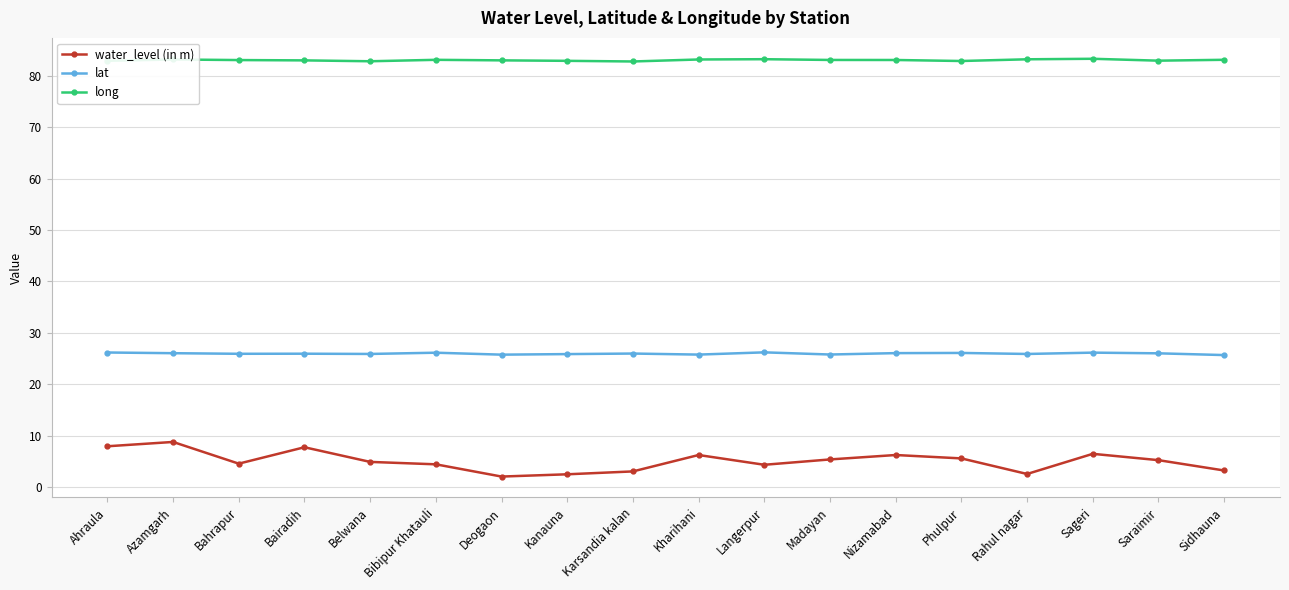

True or false: lat and long cross at least once.

False